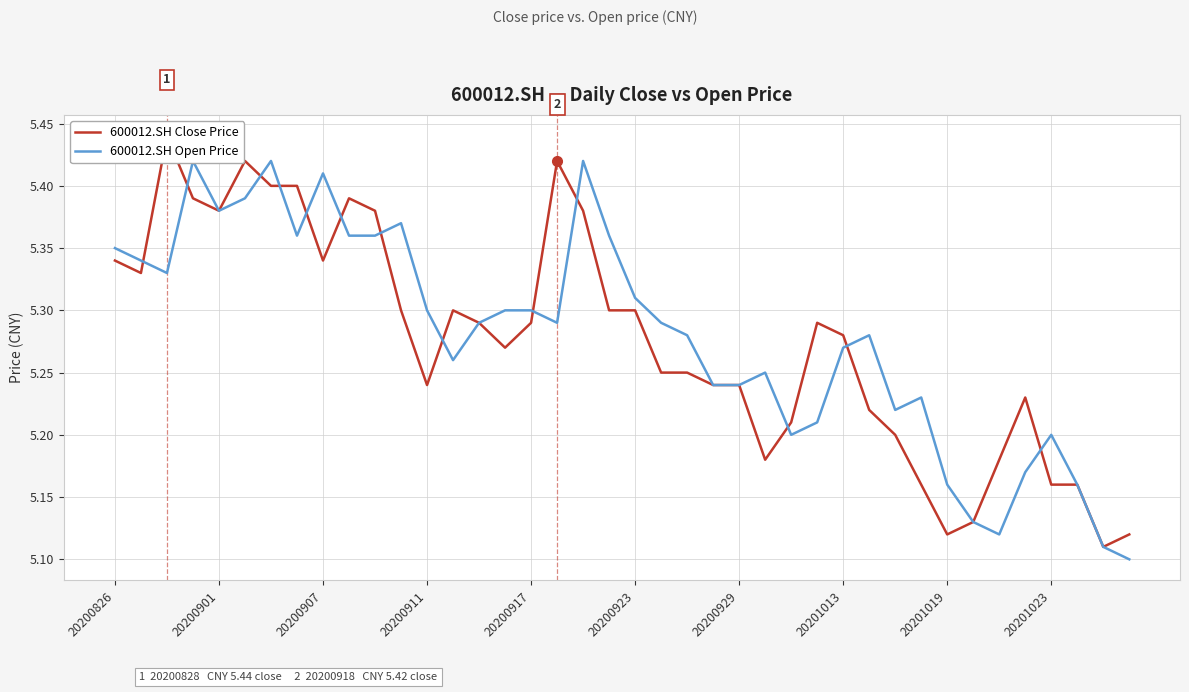

True or false: 600012.SH Close Price and 600012.SH Open Price intersect in this chart.

True